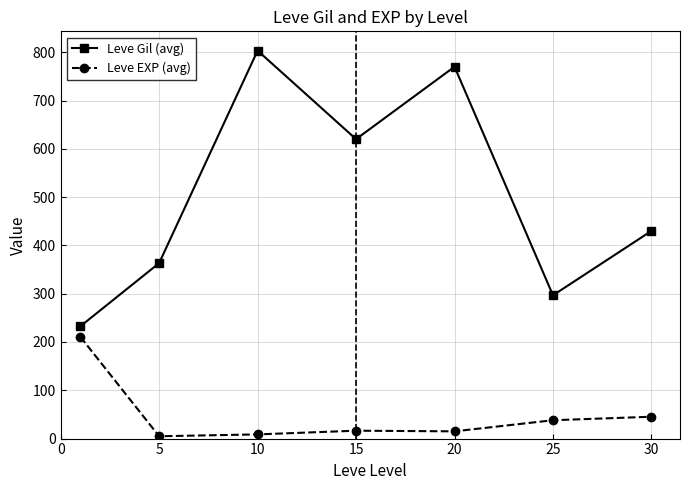

What is the value of the Leve EXP (avg) point at the 4th from the left?

16.3